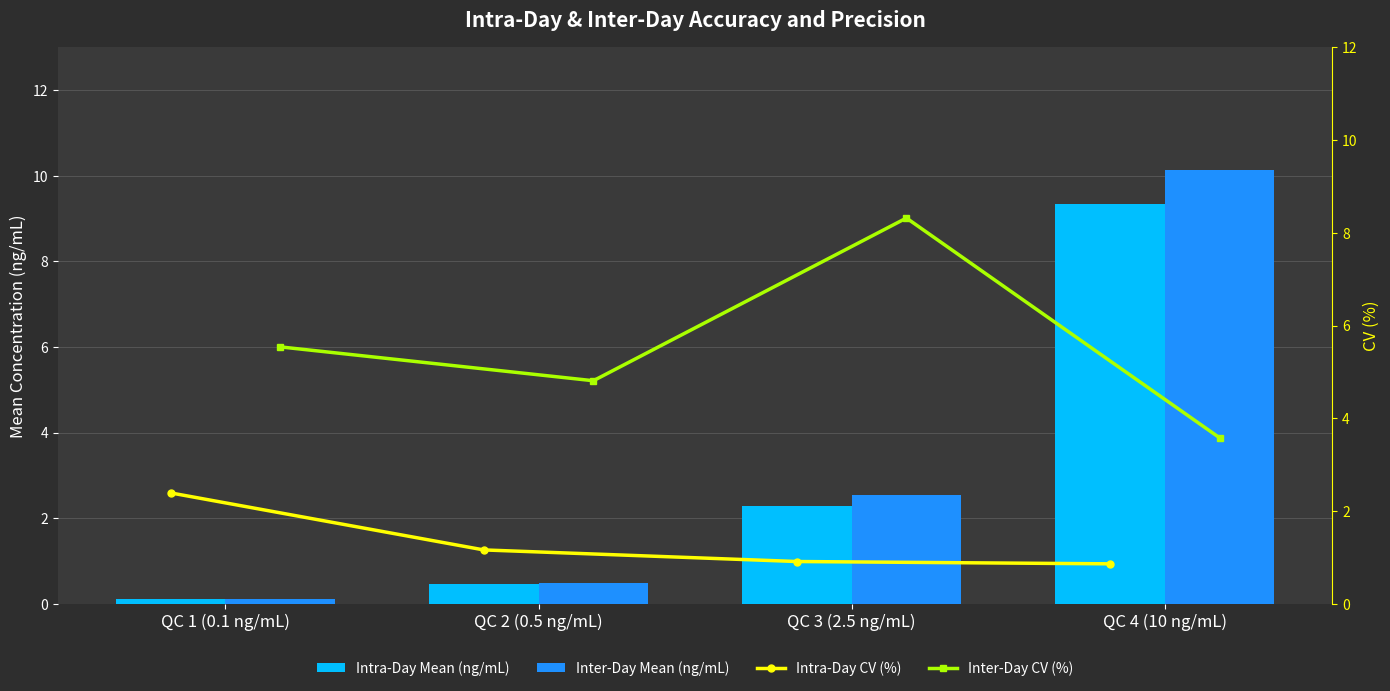

Is it true that Intra-Day Mean (ng/mL) equals 0.5 at QC 2 (0.5 ng/mL)?

True